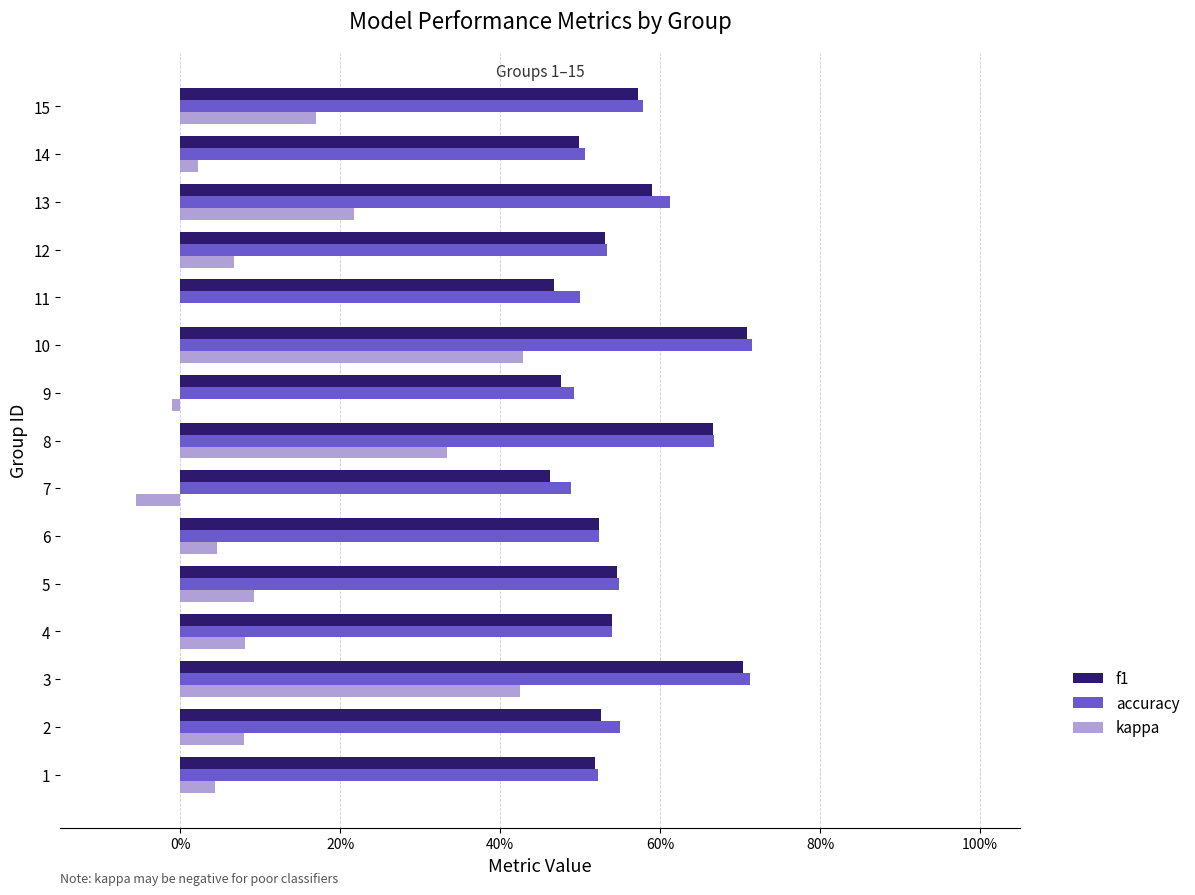

What are all the series names shown in the legend?

f1, accuracy, kappa